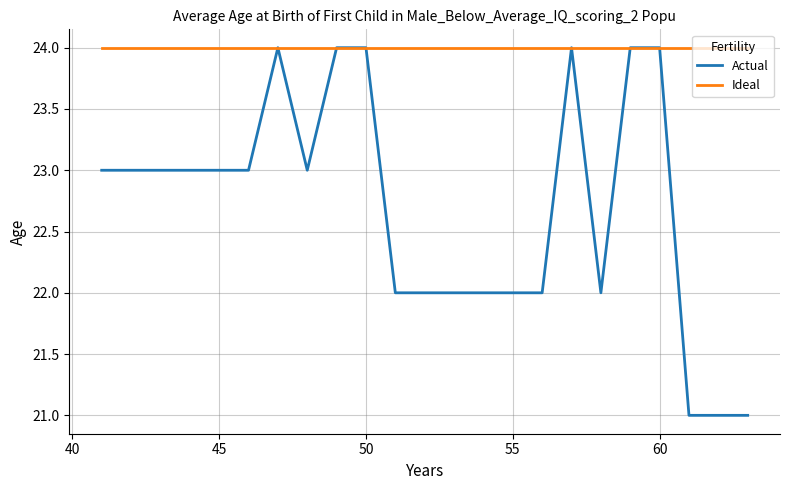

What is the smallest value displayed?

21